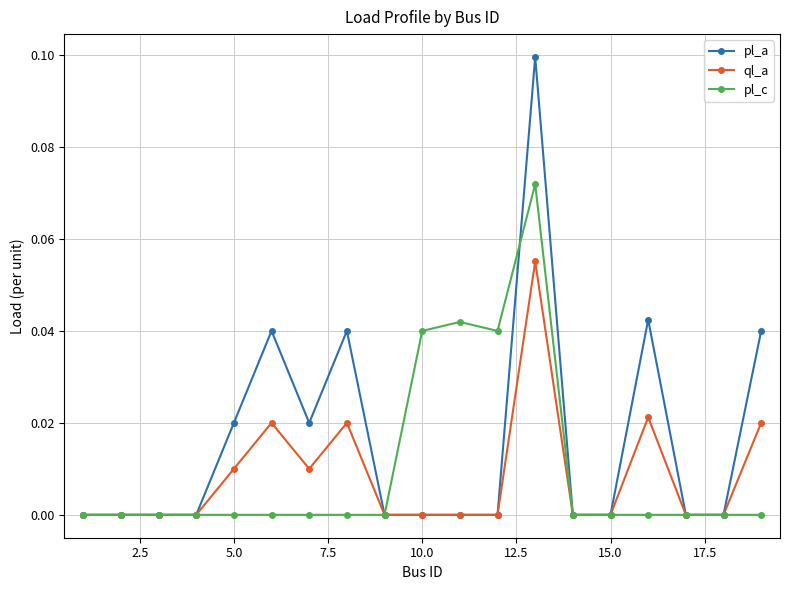

Rank the series by their maximum value, from lowest to highest.

ql_a, pl_c, pl_a